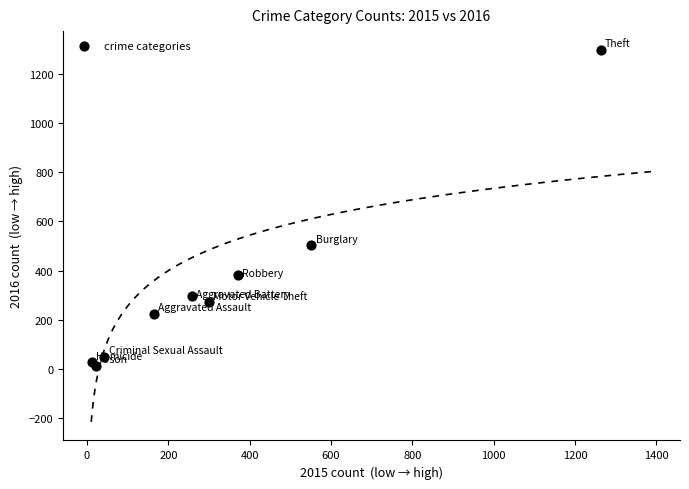

What Y value in the scatter plot is closest to 655?

505